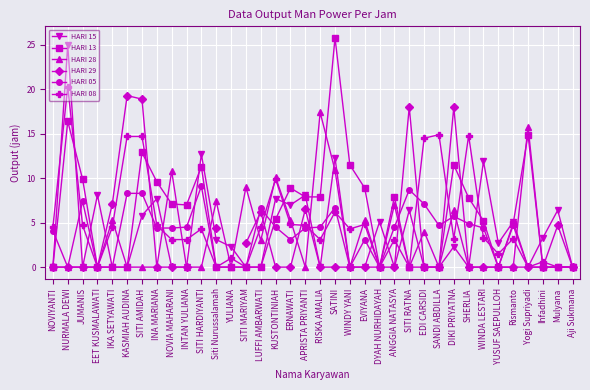

Rank the series by their maximum value, from highest to lowest.

HARI 13, HARI 15, HARI 08, HARI 29, HARI 28, HARI 05